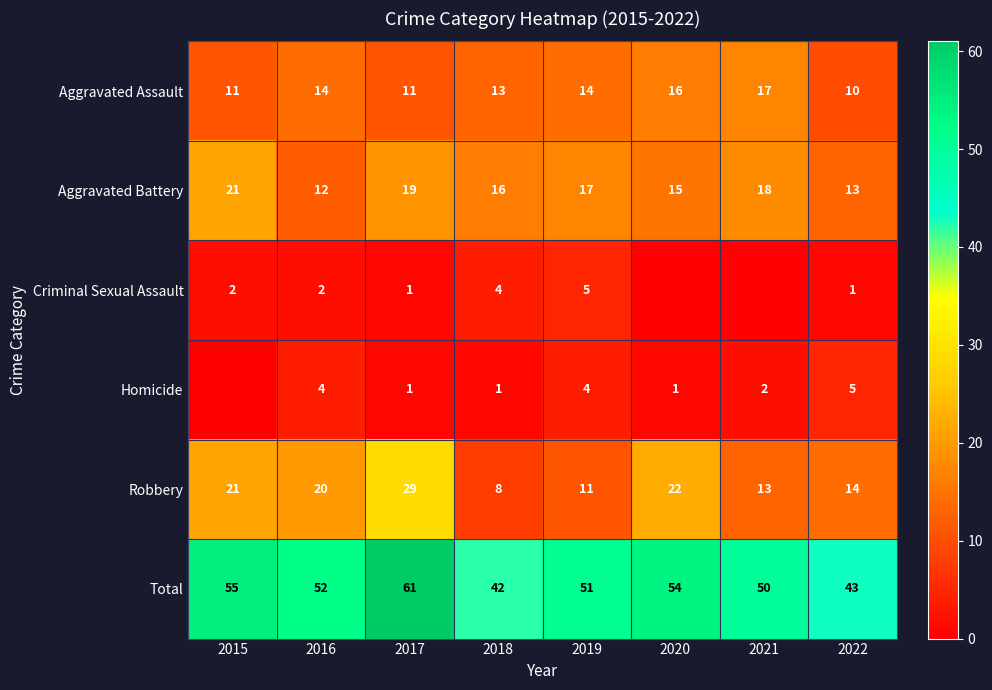

What is the total value across all series at 2020?

108